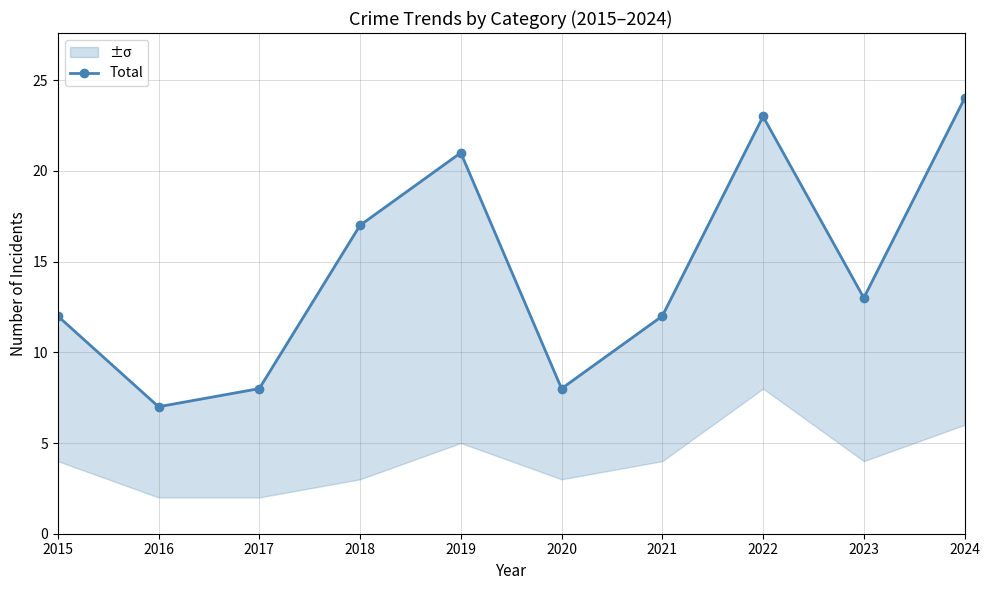

Between 2021 and 2016, which is larger?

2021